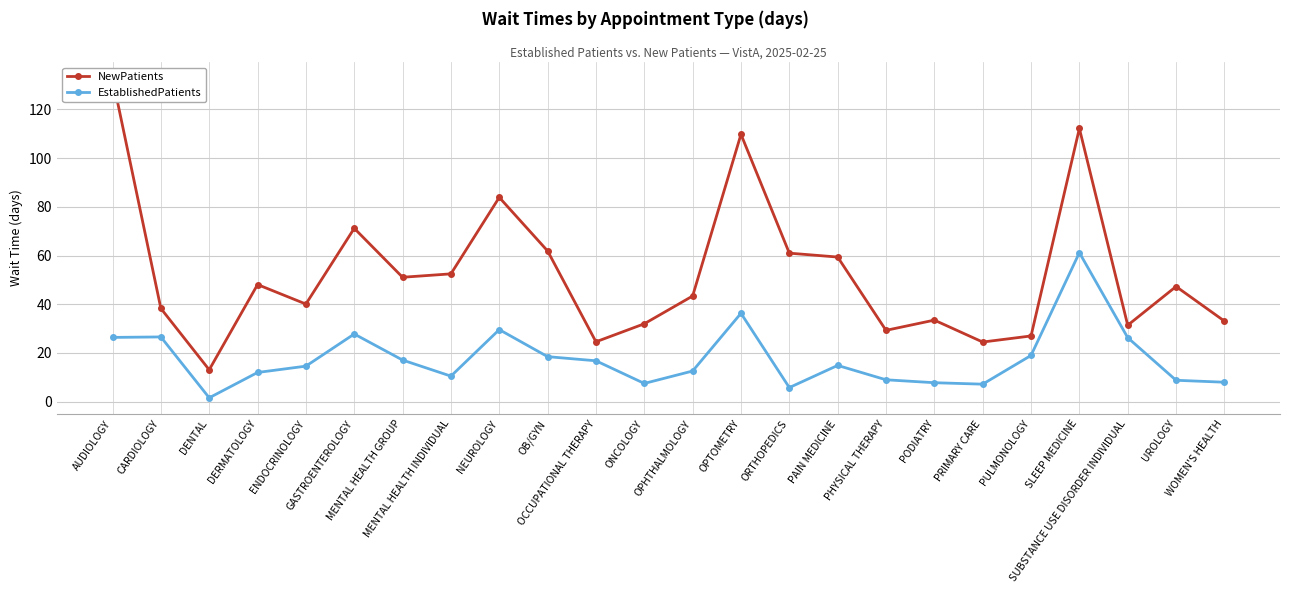

True or false: EstablishedPatients and NewPatients cross at least once.

False